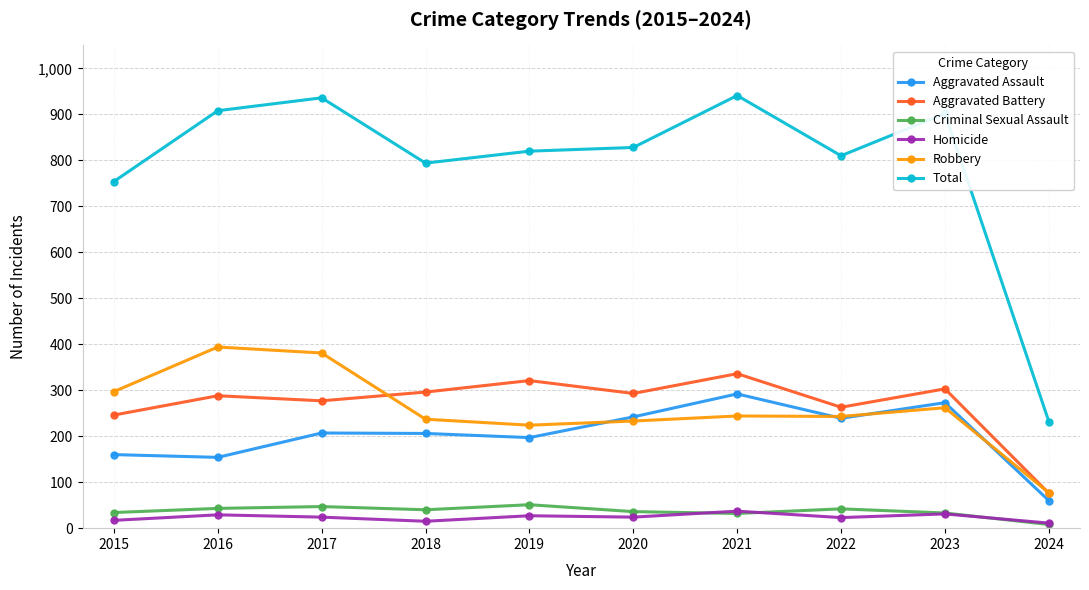

What is the spread (max minus min) of values at 2021?

909